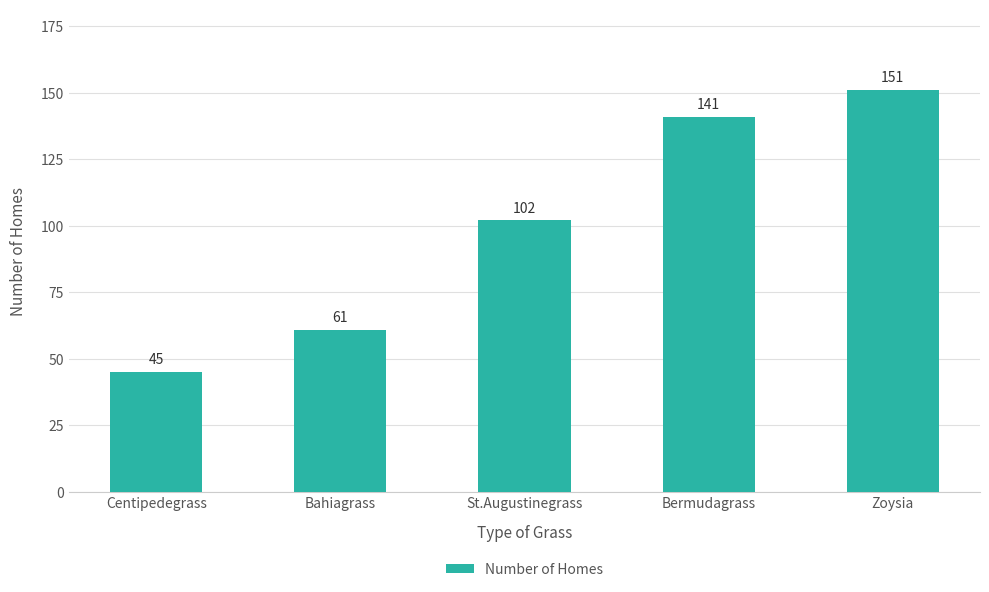

Which category has the highest value across all series?

Zoysia